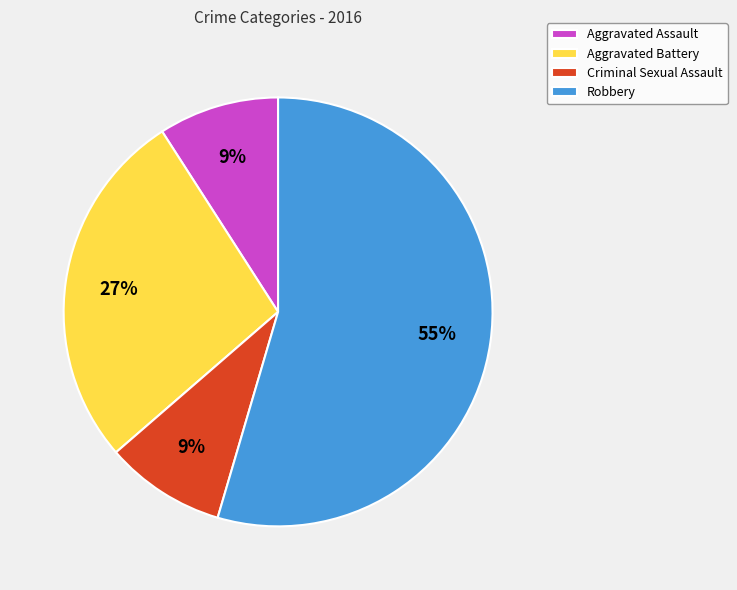

Is the sum of Criminal Sexual Assault and Aggravated Battery greater than half?

No